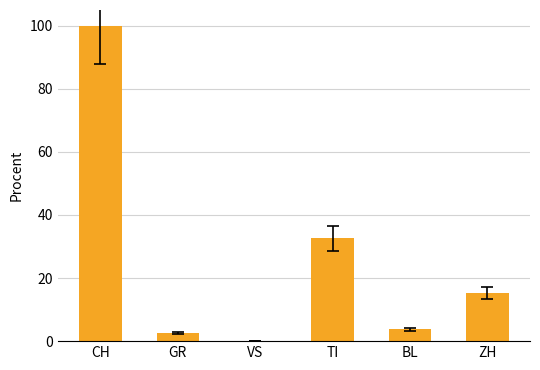

The value at CH is 100.0. True or false?

True